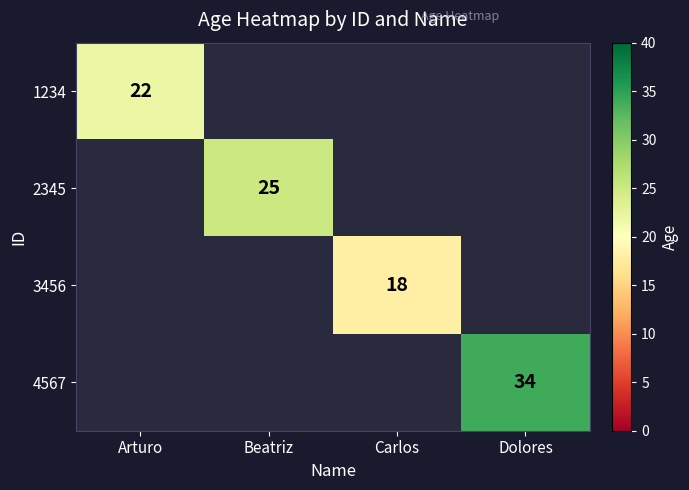

How many data points does each series have?

4